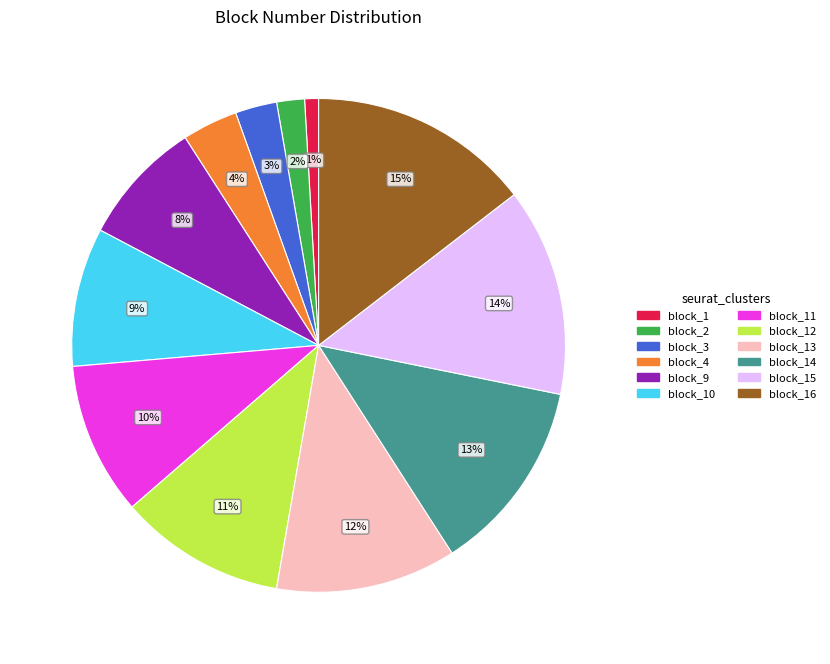

Is there any slice that represents more than half of the pie?

No